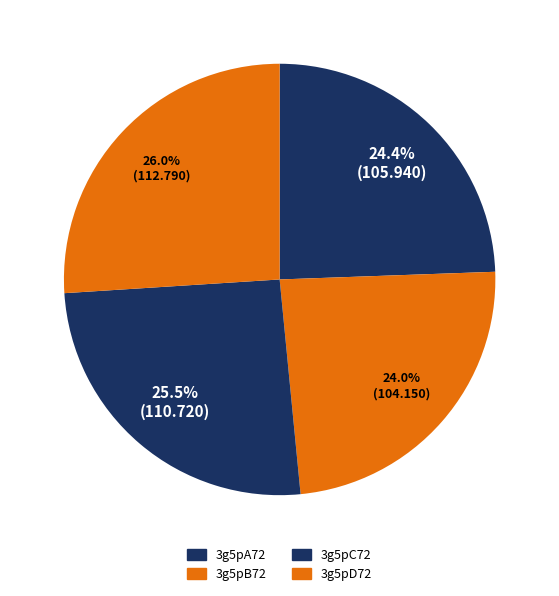

What percentage is the 3g5pD72 slice, to the nearest percent?

26%